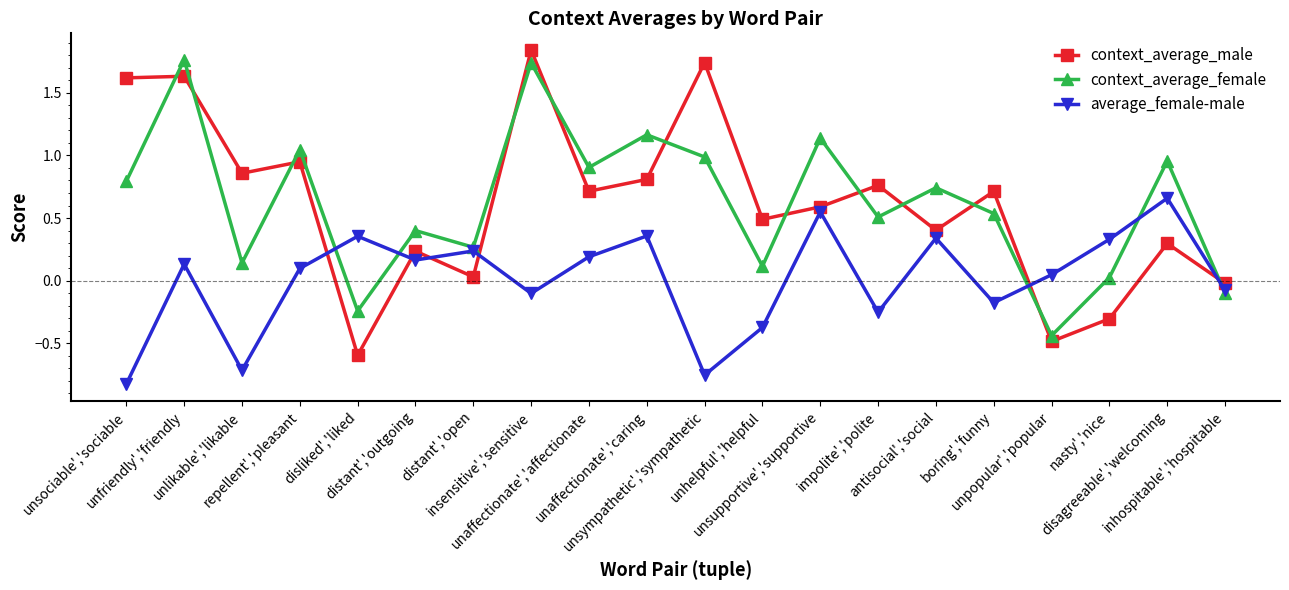

True or false: context_average_female has a value of 1.0 at repellent','pleasant.

True